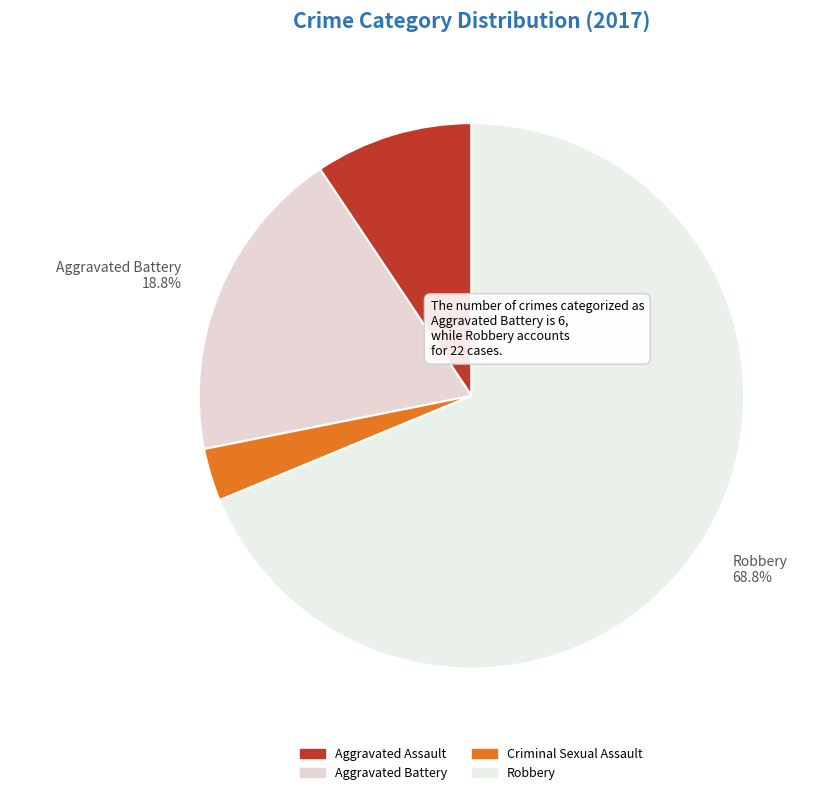

Is it true that Robbery is 69% of the pie?

True